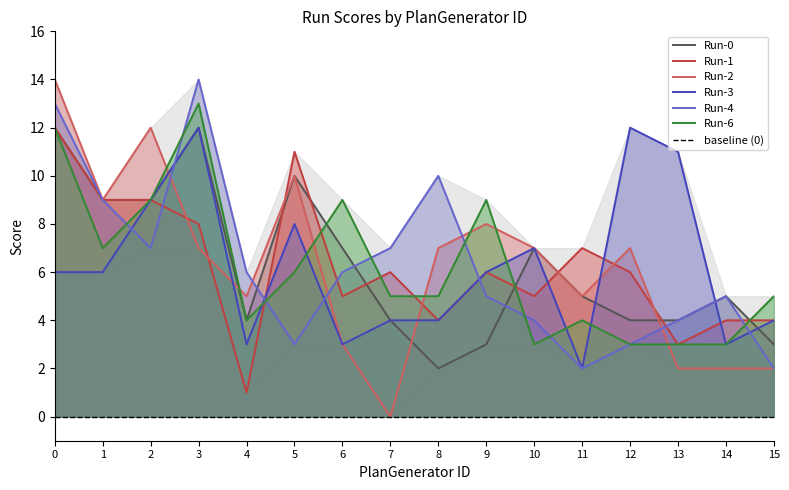

What is the maximum value for Run-4?

14